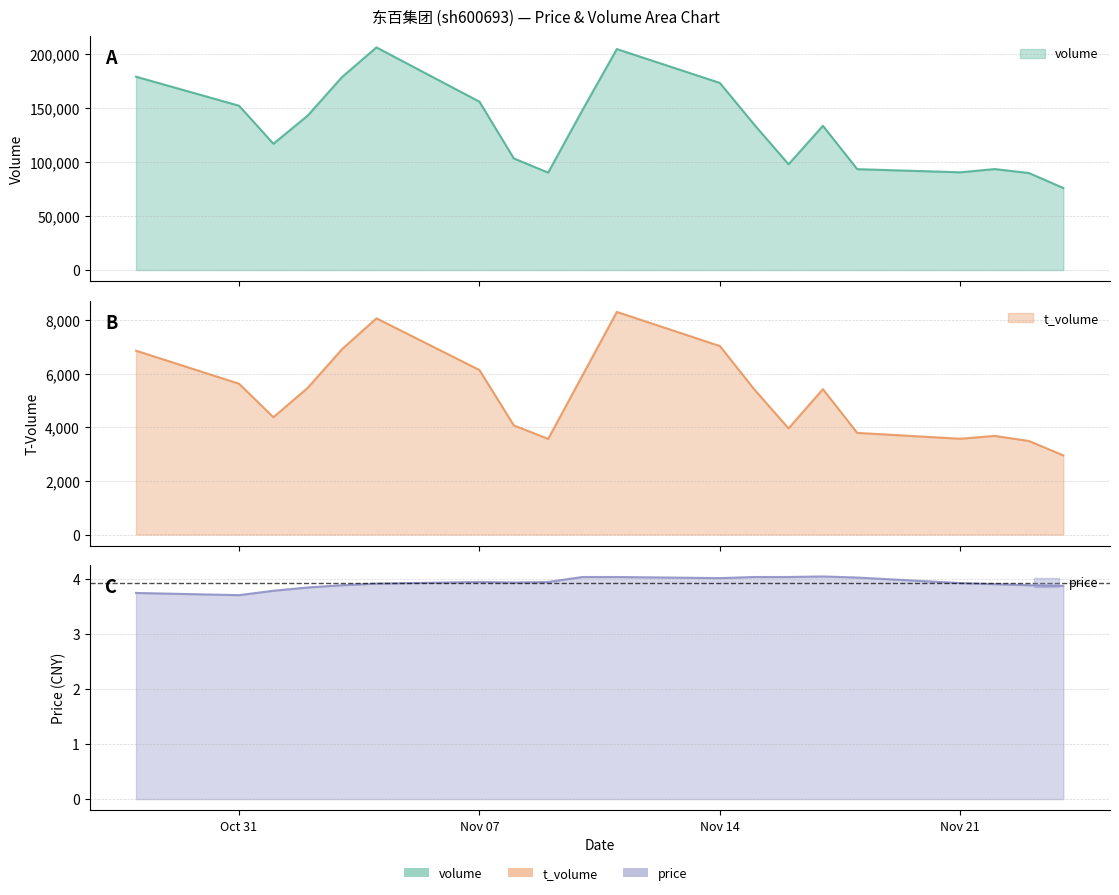

Does the chart have visible grid lines?

Yes